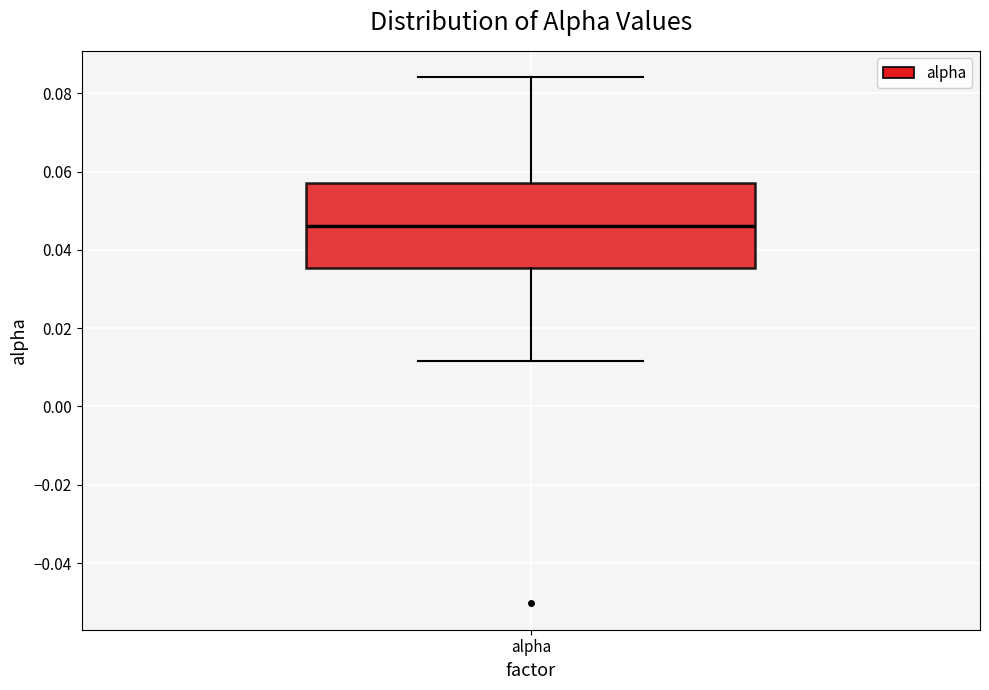

Read this box plot against the y-axis: the position of the median line, the range covered by the box, and the ends of both whiskers. The values are not printed on the chart, so give them approximately, as read against the axis.

median 0.046, box 0.036 to 0.058, whiskers 0.012 to 0.084